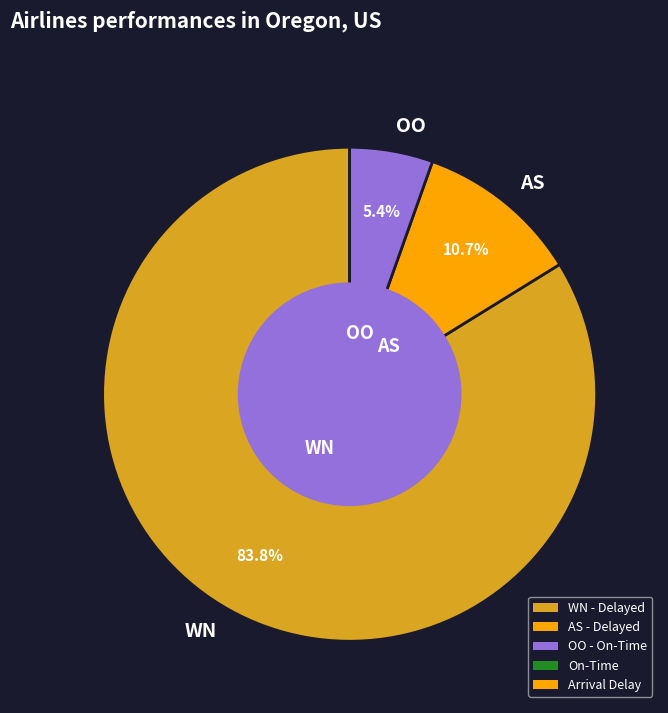

Does any single category account for the majority?

Yes